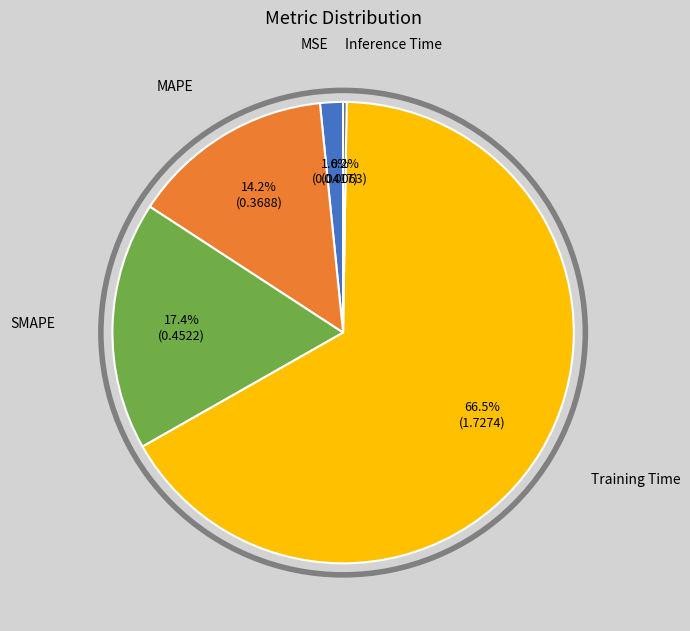

Does any single category account for the majority?

Yes